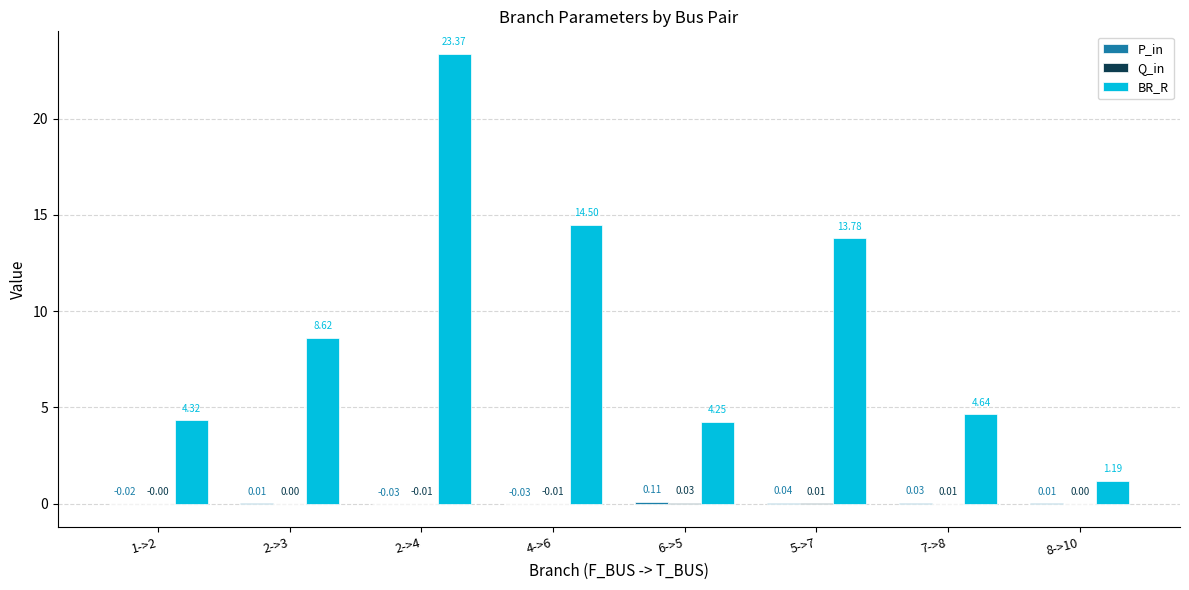

True or false: BR_R has a value of 6.1 at 1->2.

False